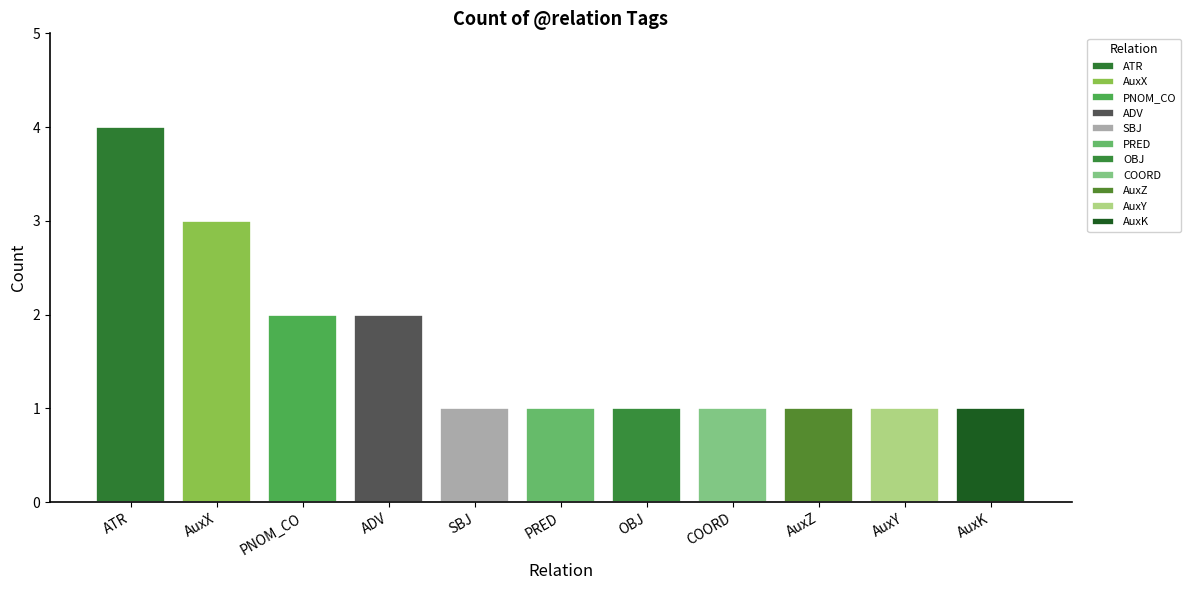

How many bars are there in total?

11